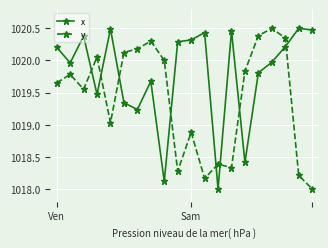

What is the difference between the second highest and second lowest values in the y series?

2.2